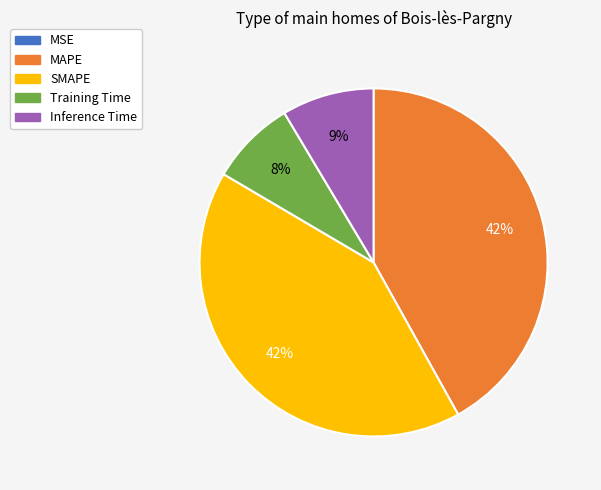

The Training Time slice represents 19% of the pie. True or false?

False